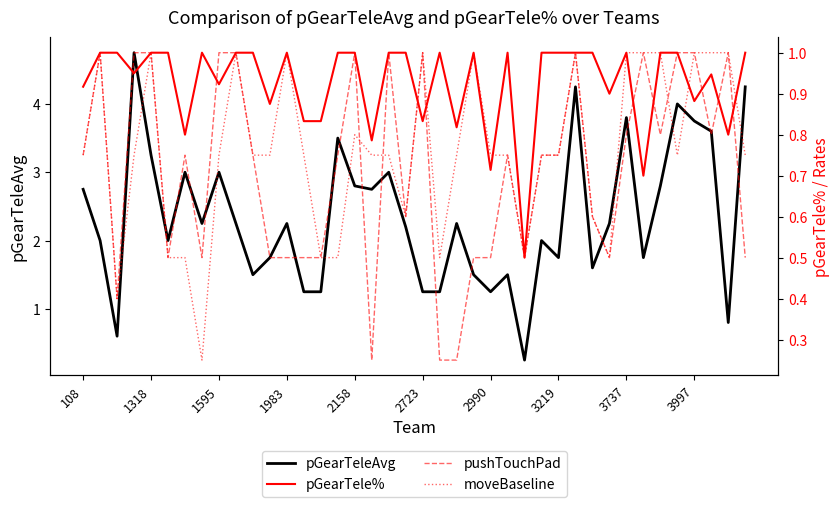

The pGearTeleAvg series shows 4.6 at 1595. True or false?

False